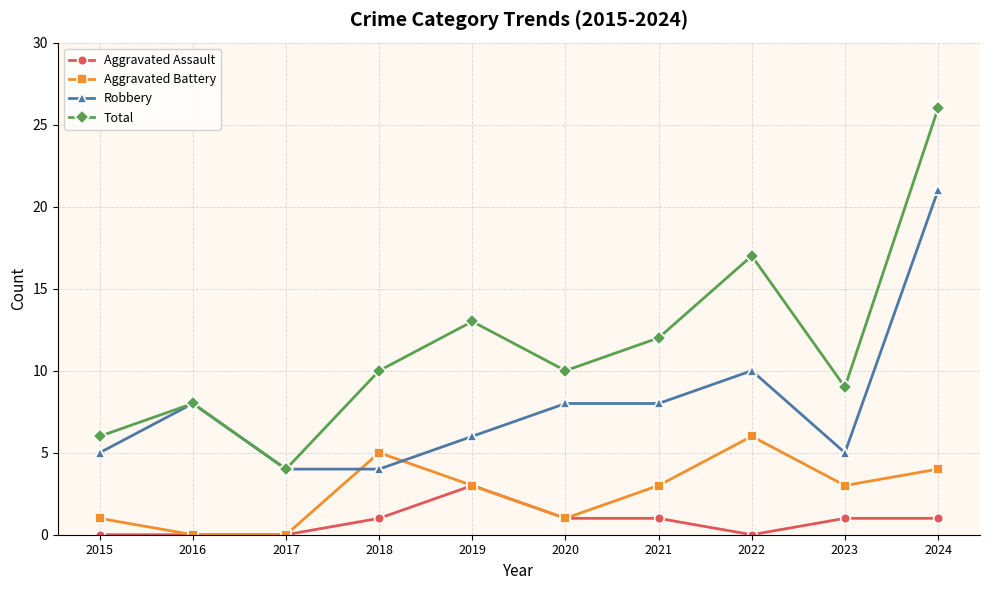

What is the greatest value displayed?

26